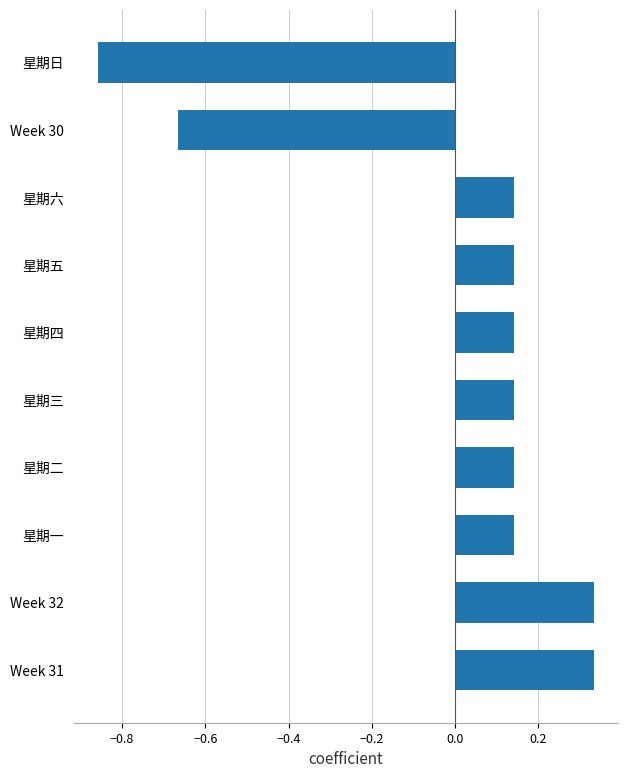

True or false: the data shows 0.0 at 星期六.

False